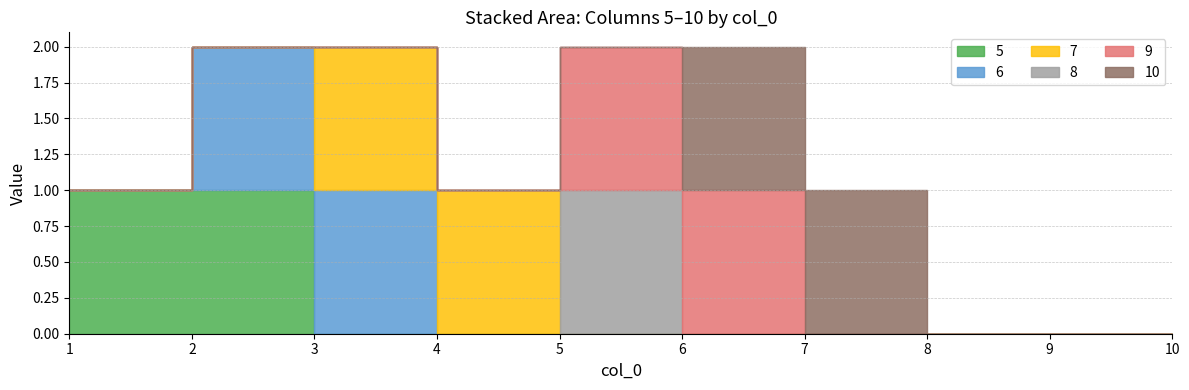

How many series are shown in this chart?

6